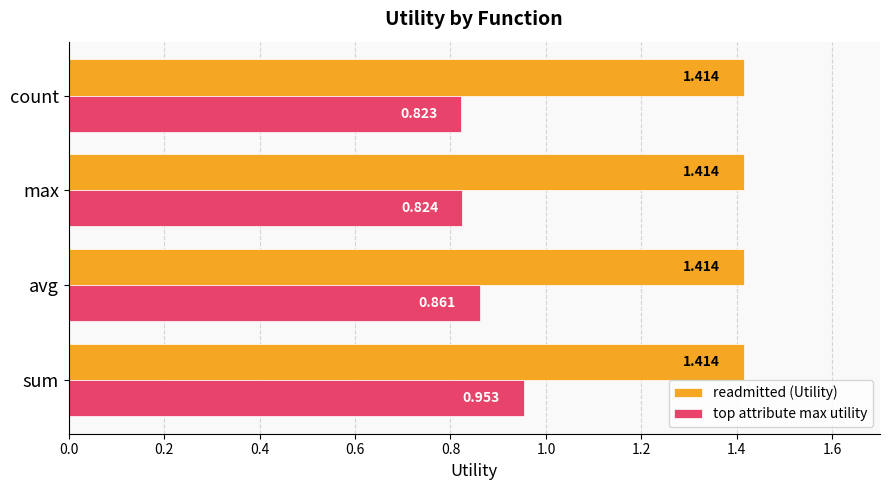

Rank the series by their maximum value, from lowest to highest.

top attribute max utility, readmitted (Utility)